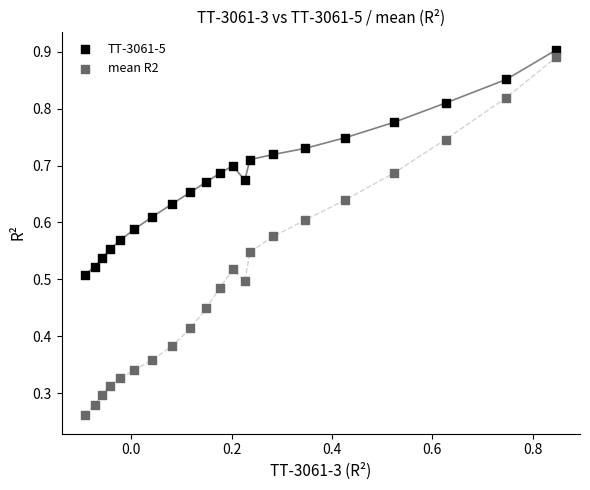

Which series reaches the minimum Y coordinate?

mean R2